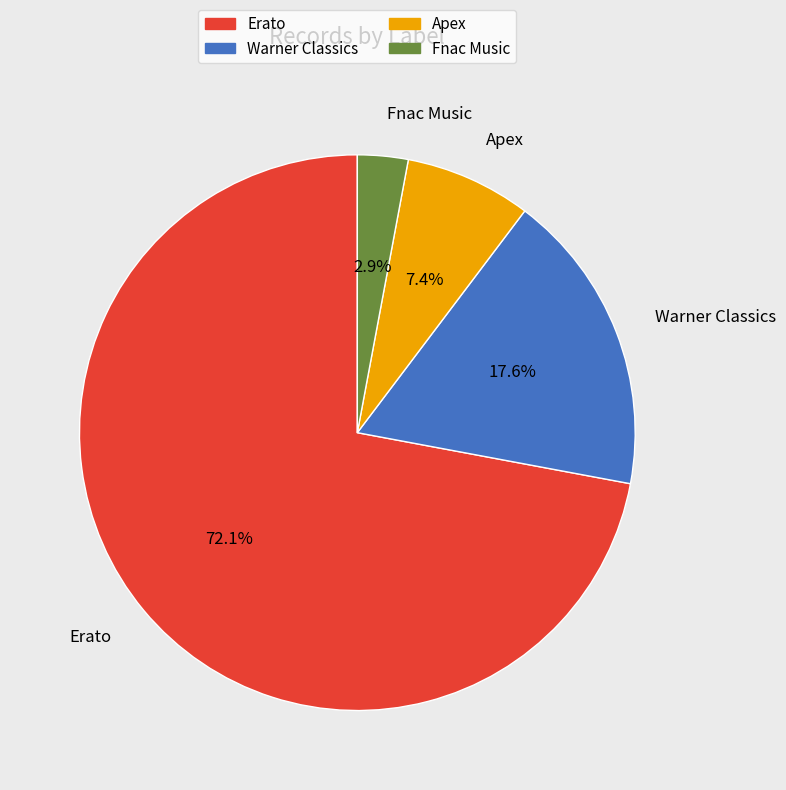

How many segments does this pie chart have?

4